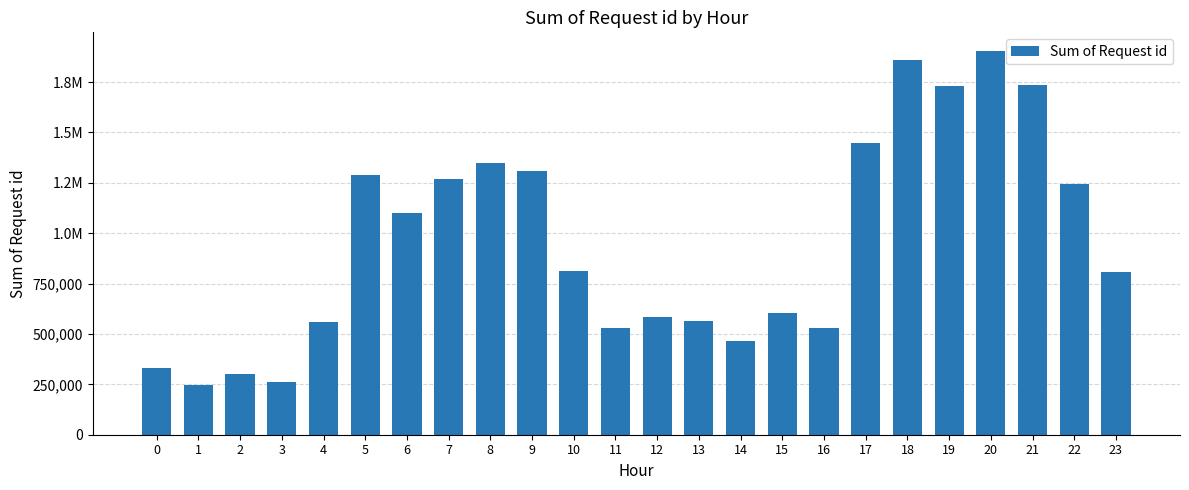

What is the ratio of the value at 12 to the value at 19?

0.3